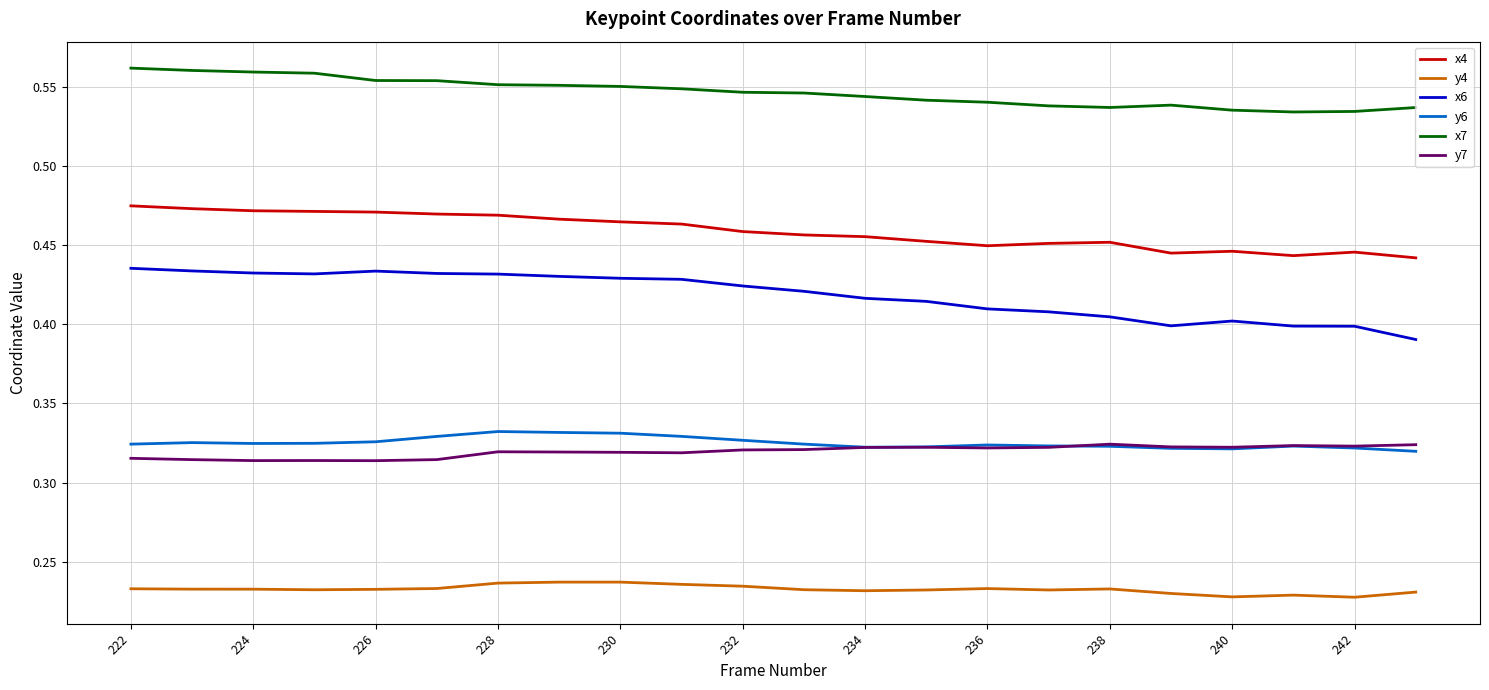

Which series has the largest range (max minus min)?

x6